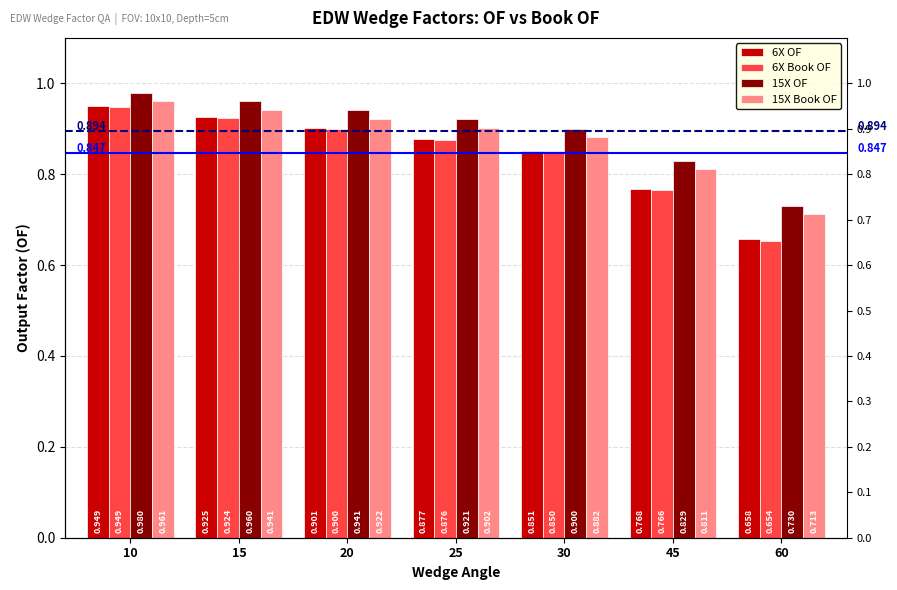

What is the minimum value shown in the chart?

0.7